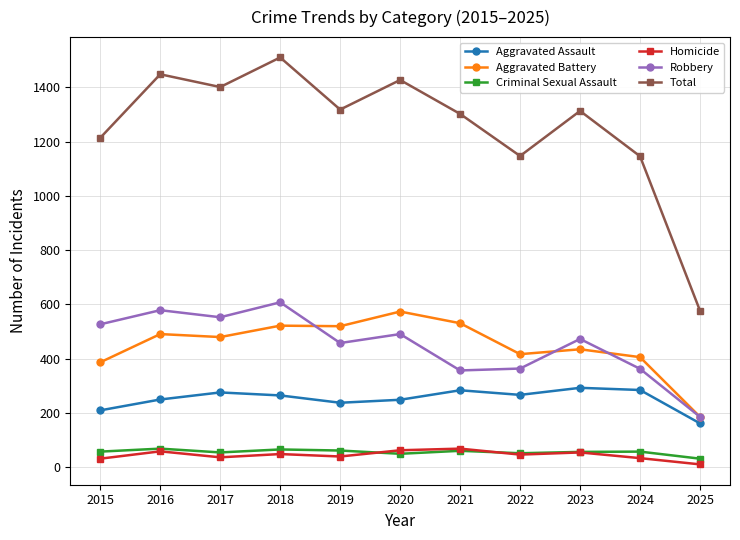

What is the sum of all Total values?

13803